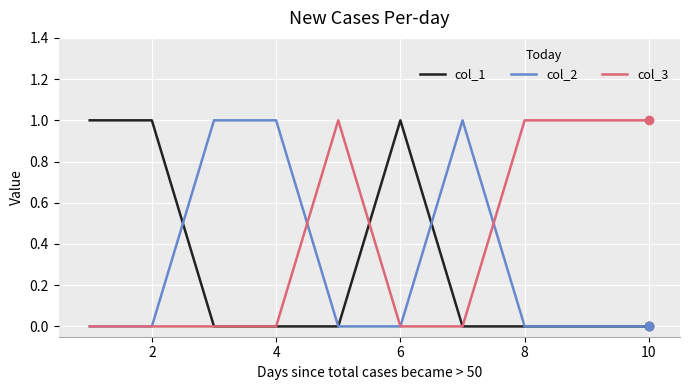

Which series has the largest total across all categories?

col_3